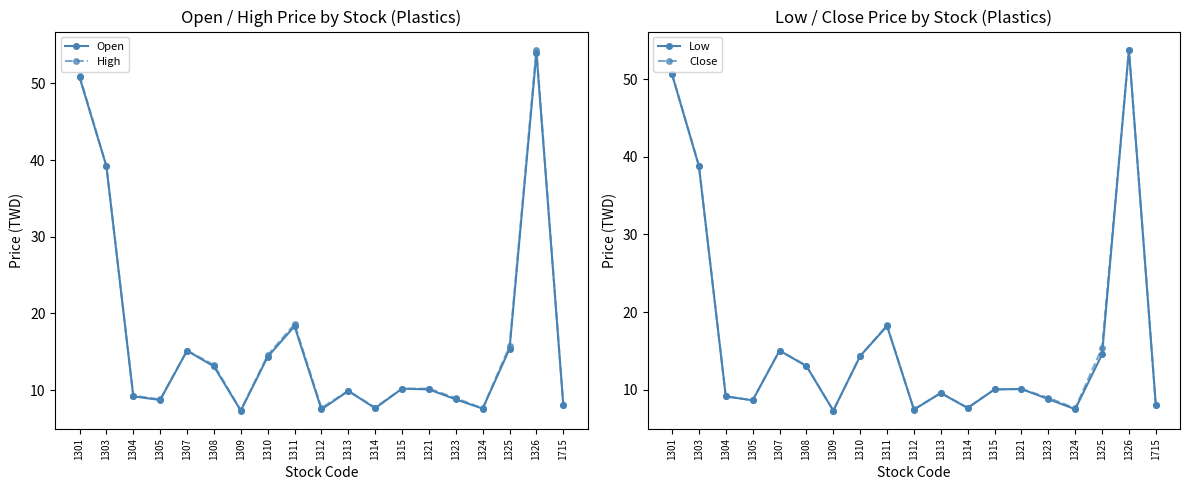

Between 1310 and 1311, which is larger?

1311